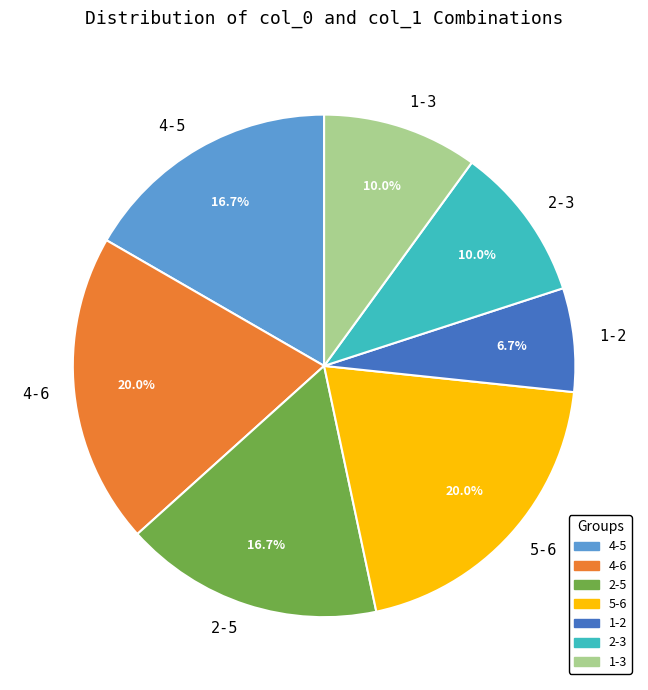

Does any single category account for the majority?

No